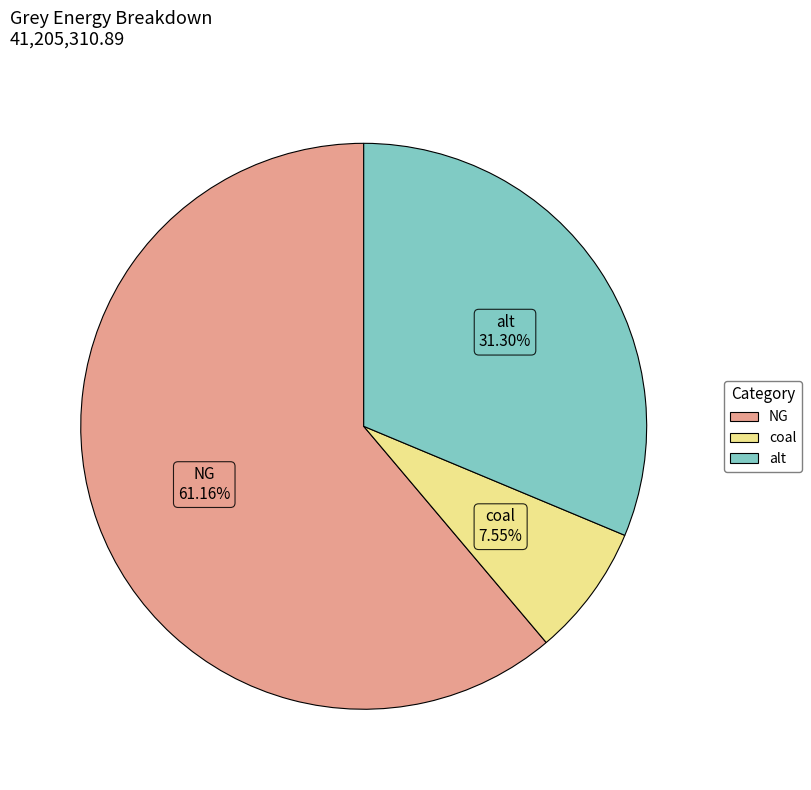

Rank the categories by value from highest to lowest.

NG, alt, coal